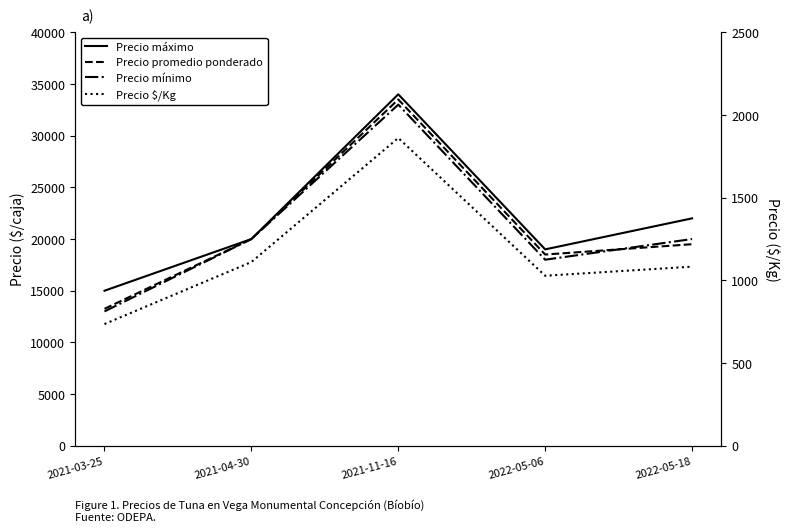

What is the difference between the maximum and minimum values in the Precio máximo series?

19000